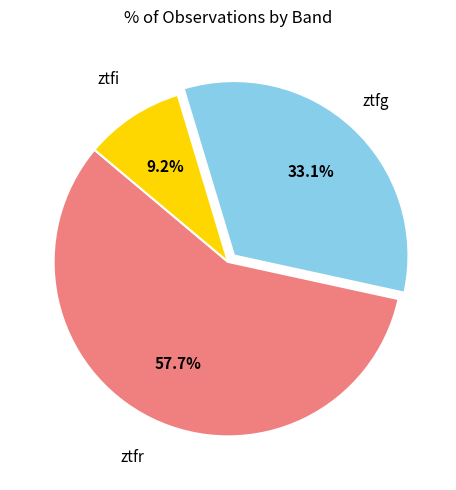

Is there a majority slice in this chart?

Yes